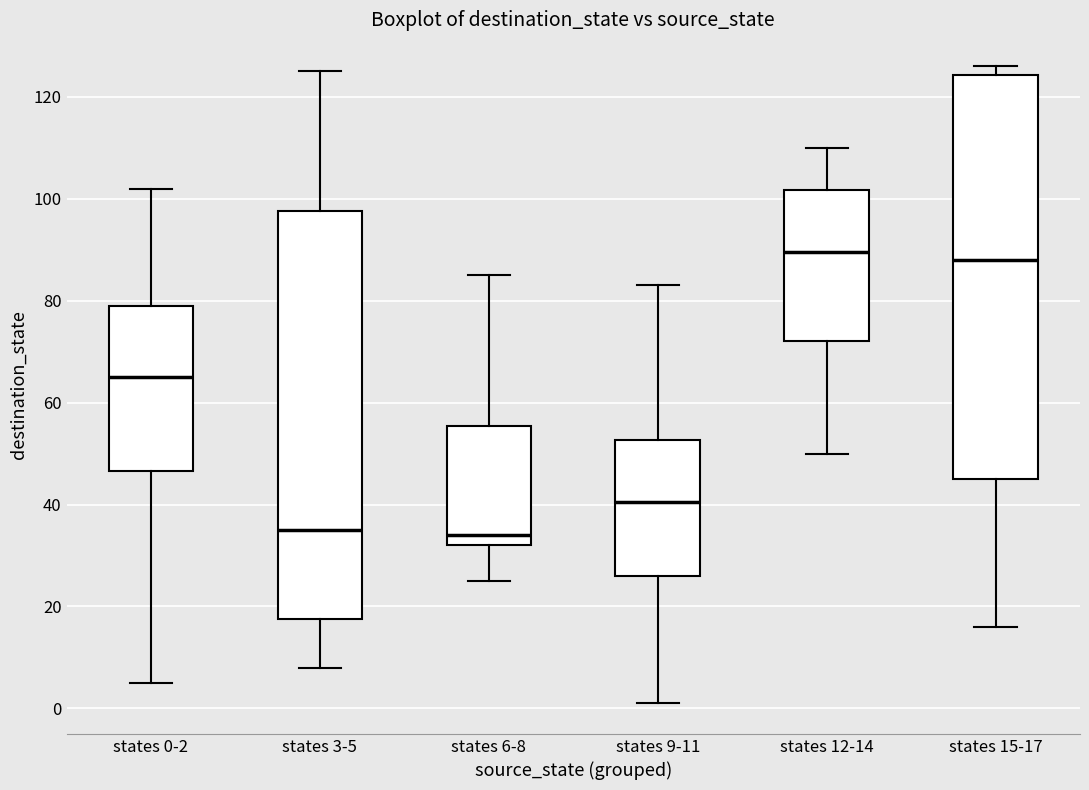

Reading left to right, transcribe this box plot: for each box, give where its median line is, the range the box spans, and where its two whiskers end, as read against the y-axis. The values are not printed on the chart, so give them approximately, as read against the axis.

states 0-2: median 66, box 46 to 80, whiskers 6 to 102
states 3-5: median 36, box 18 to 98, whiskers 8 to 126
states 6-8: median 34, box 32 to 56, whiskers 26 to 86
states 9-11: median 40, box 26 to 52, whiskers 2 to 84
states 12-14: median 90, box 72 to 102, whiskers 50 to 110
states 15-17: median 88, box 46 to 124, whiskers 16 to 126